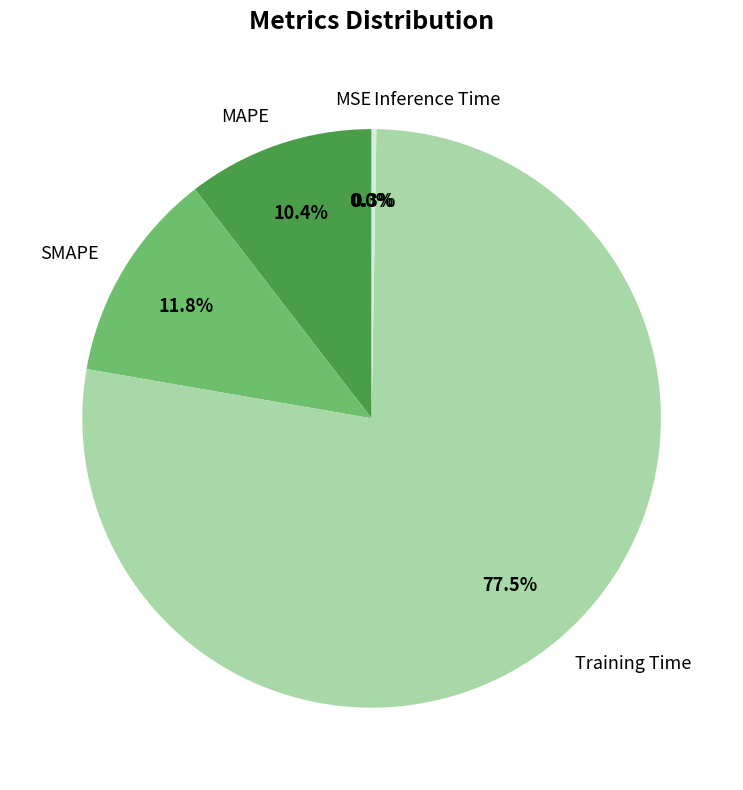

How much of the chart is everything except SMAPE?

88.2%